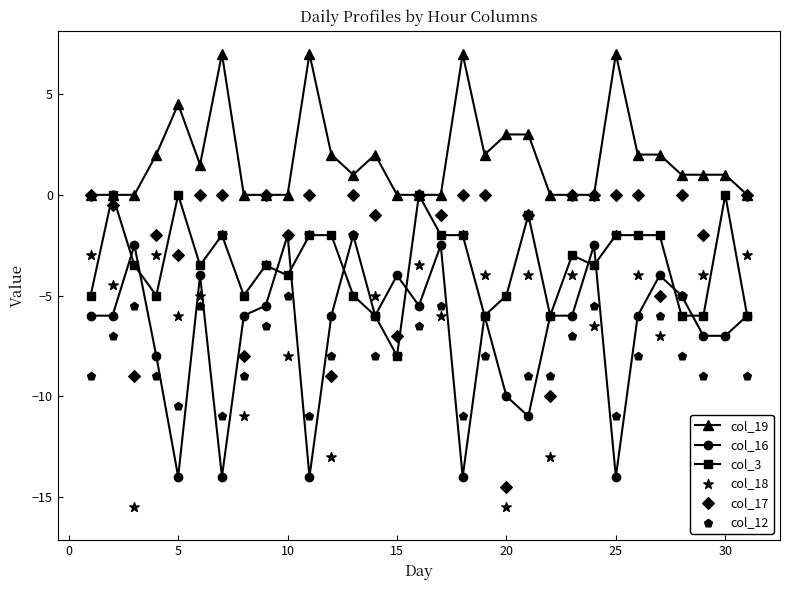

Which series has the largest Y range (max minus min)?

col_17